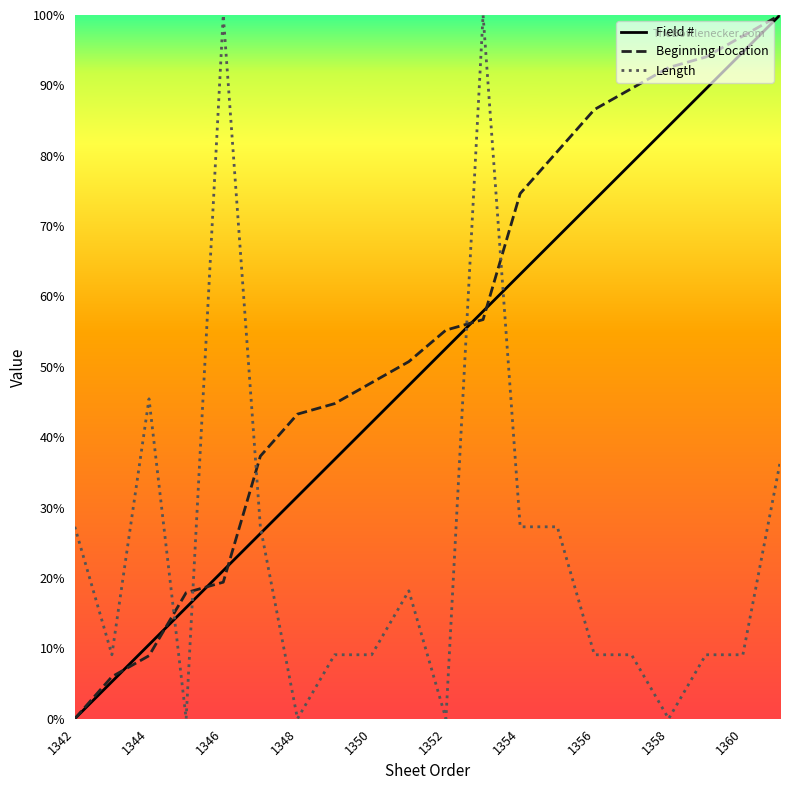

Reading left to right, list all the values displayed in this chart.

Field #: 0.0	5.3	10.5	15.8	21.1	26.3	31.6	36.8	42.1	47.4	52.6	57.9	63.2	68.4	73.7	78.9	84.2	89.5	94.7	100.0
Beginning Location: 0.0	6.0	9.0	17.9	19.4	37.3	43.3	44.8	47.8	50.7	55.2	56.7	74.6	80.6	86.6	89.6	92.5	94.0	97.0	100.0
Length: 27.3	9.1	45.5	0.0	100.0	27.3	0.0	9.1	9.1	18.2	0.0	100.0	27.3	27.3	9.1	9.1	0.0	9.1	9.1	36.4